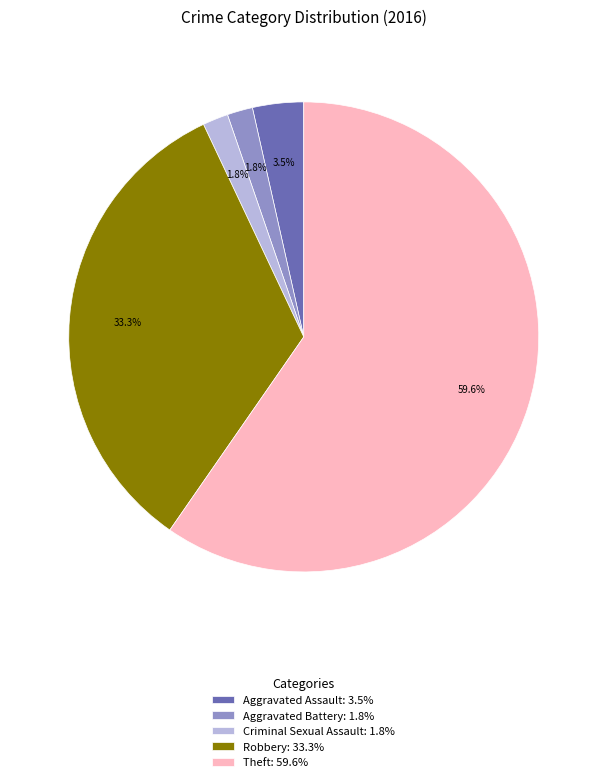

Approximately how many times larger is the value at Robbery: 33.3% compared to Theft: 59.6%?

0.6